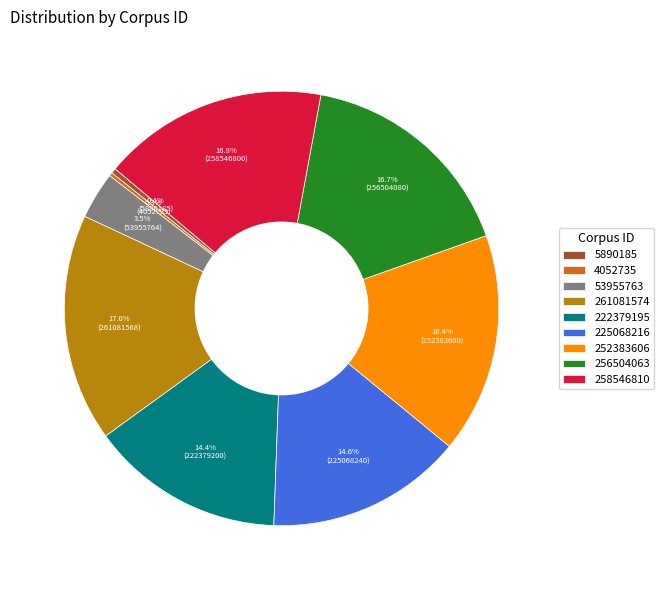

Is there any slice that represents more than half of the pie?

No